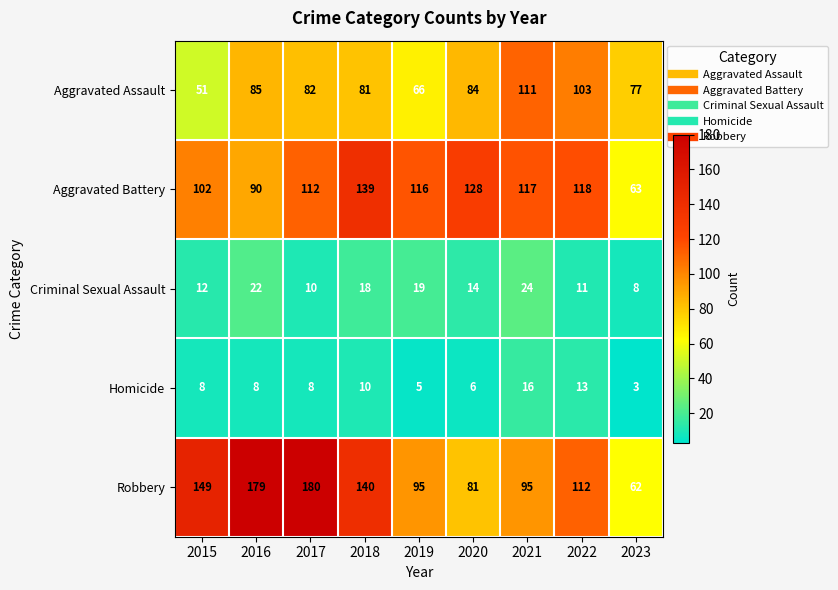

The value of Aggravated Battery at 2016 is 149. True or false?

False